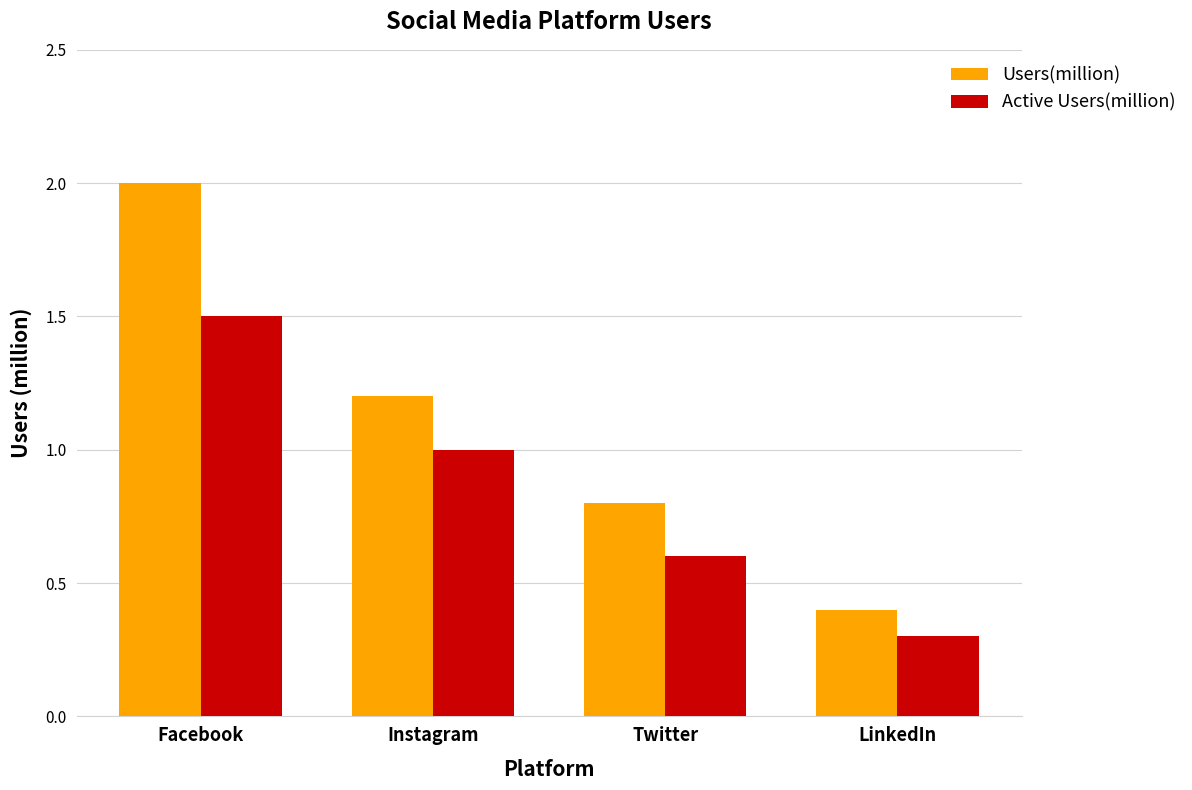

Count the number of data series in this chart.

2